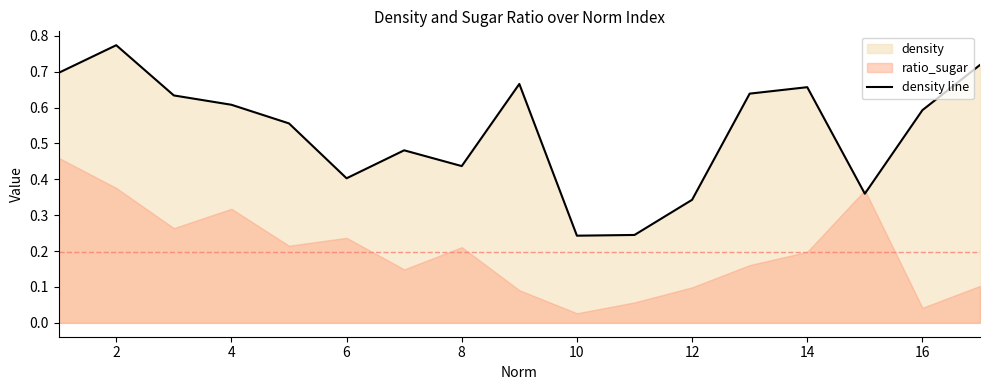

True or false: density line has a value of 0.7 at 6.

False